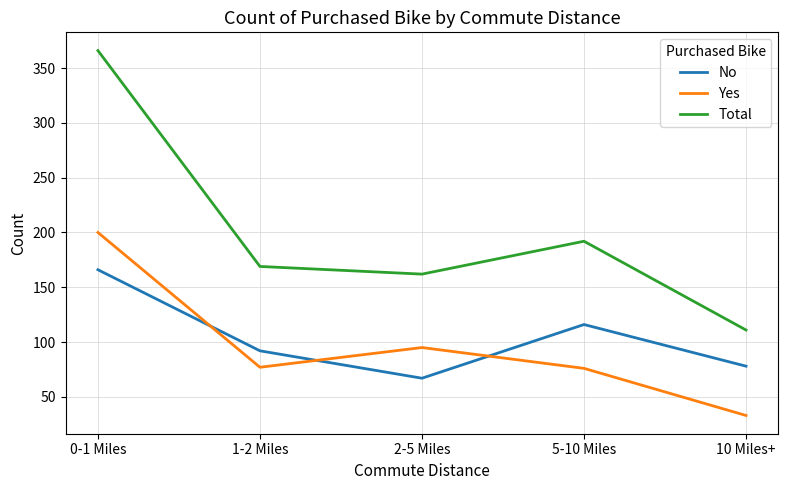

List the series in order of their peak value, highest first.

Total, Yes, No